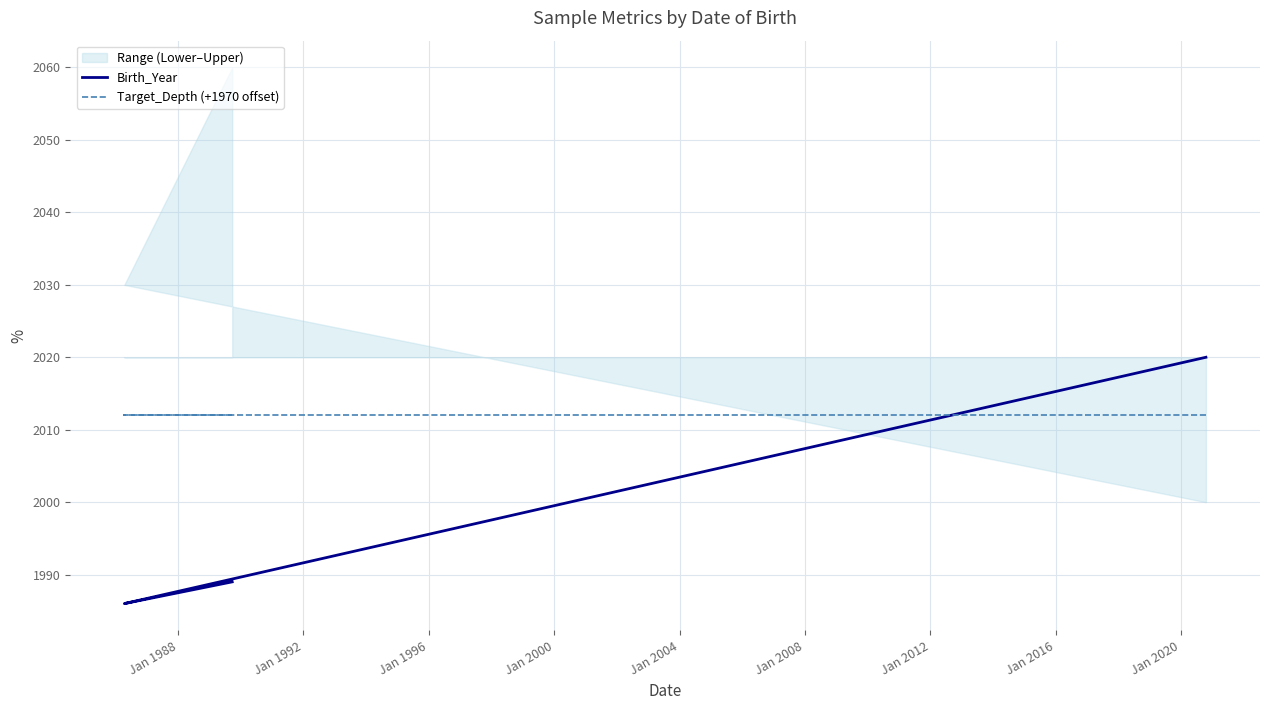

How many lines are shown in the chart?

2